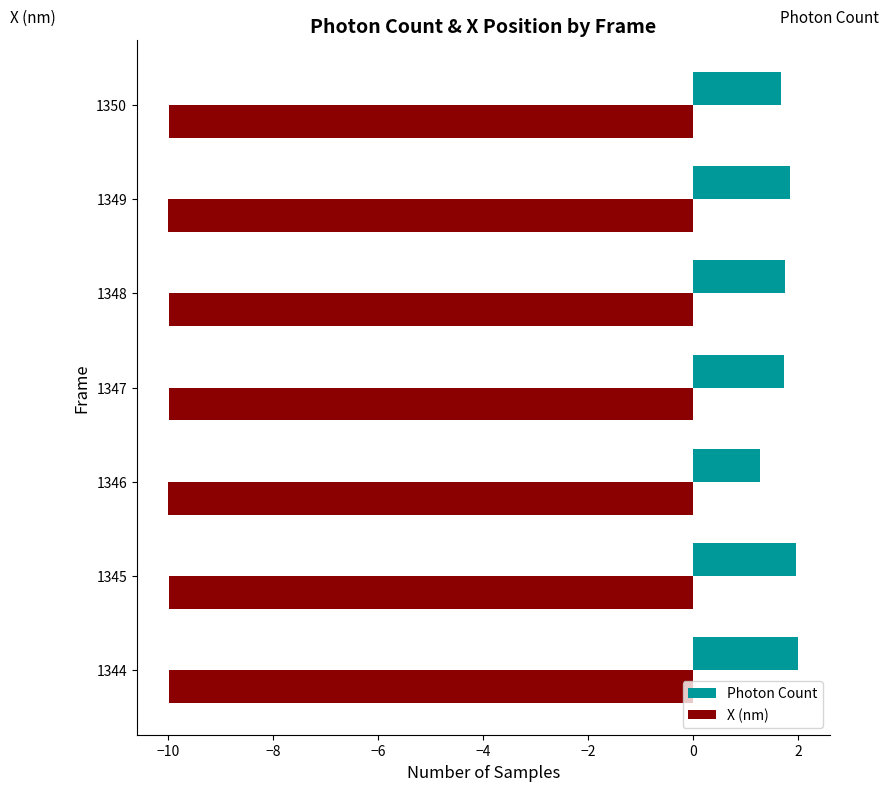

What is the maximum value shown in the chart?

2.0